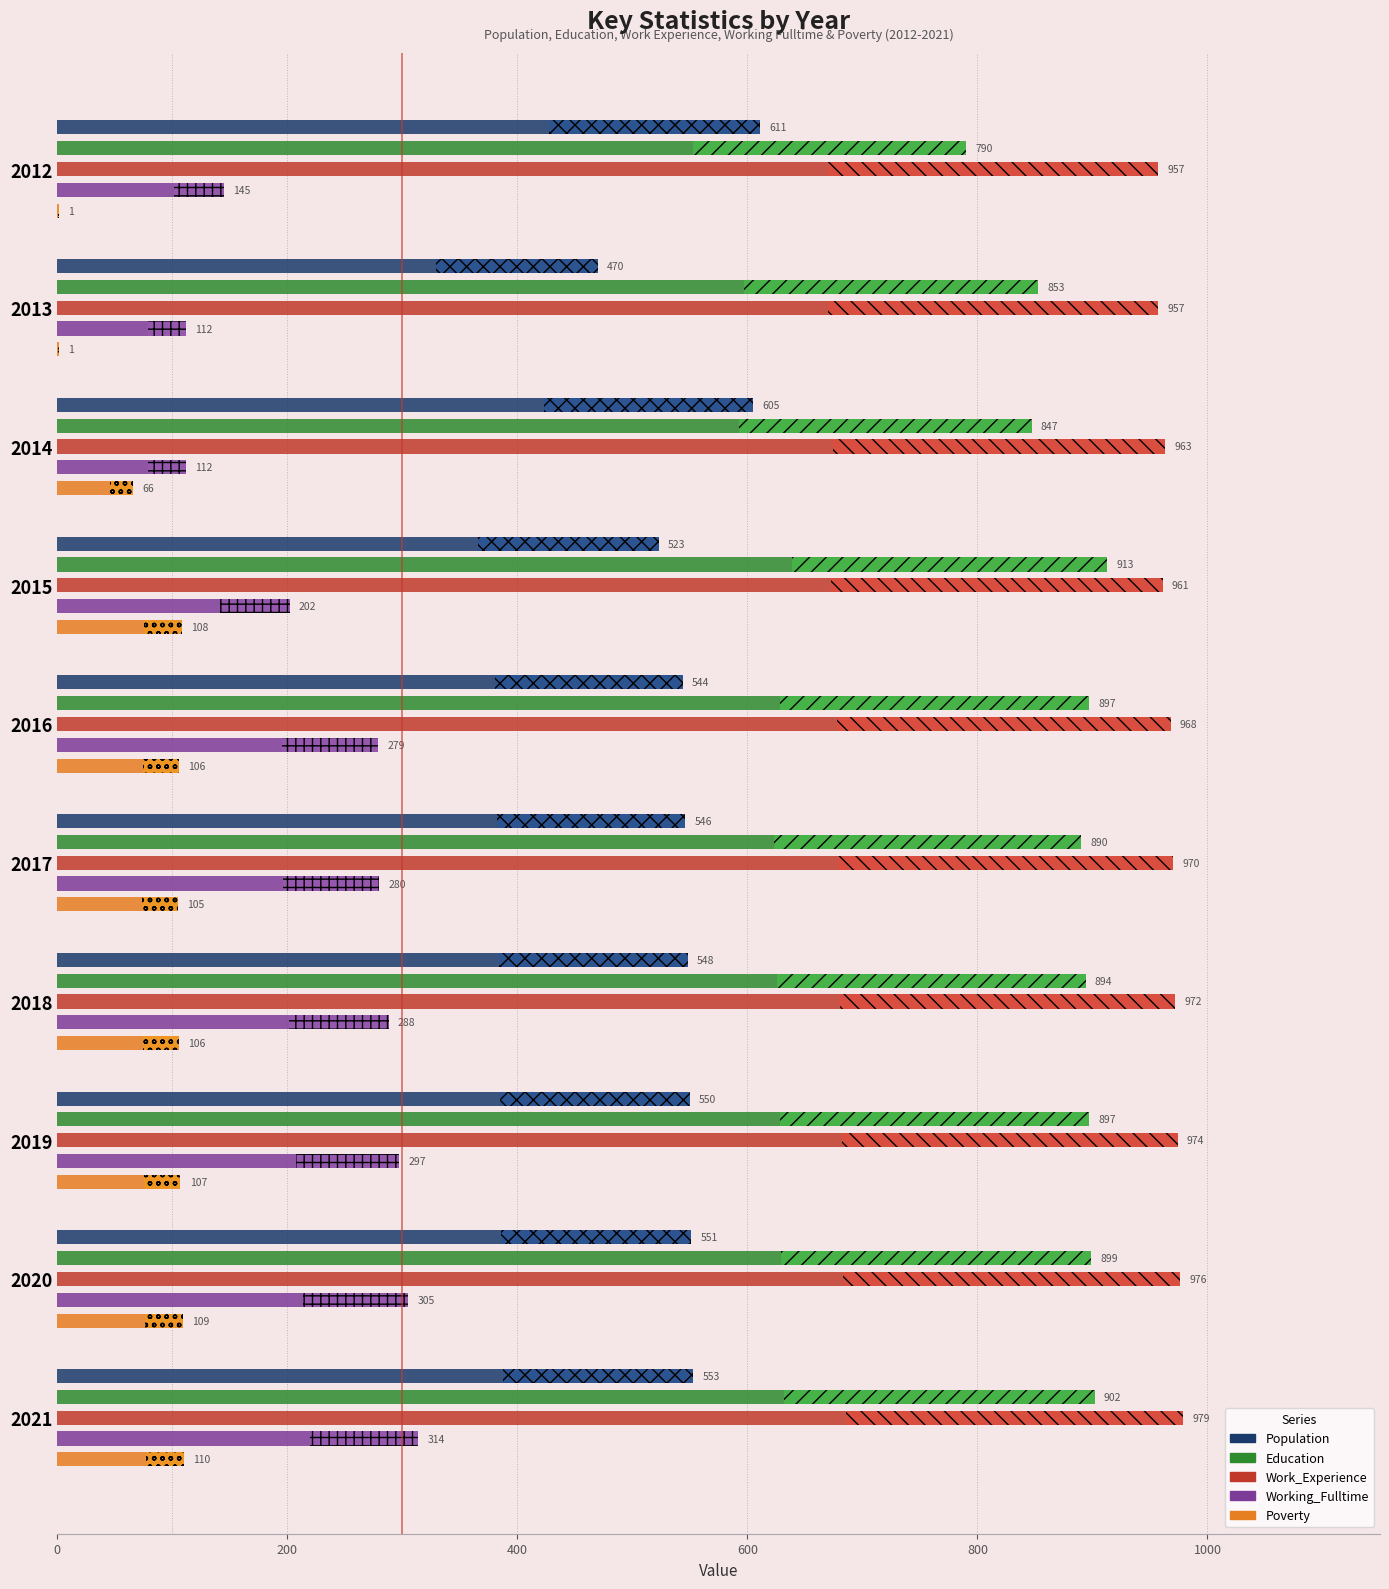

How many data points in Population are less than 550?

5